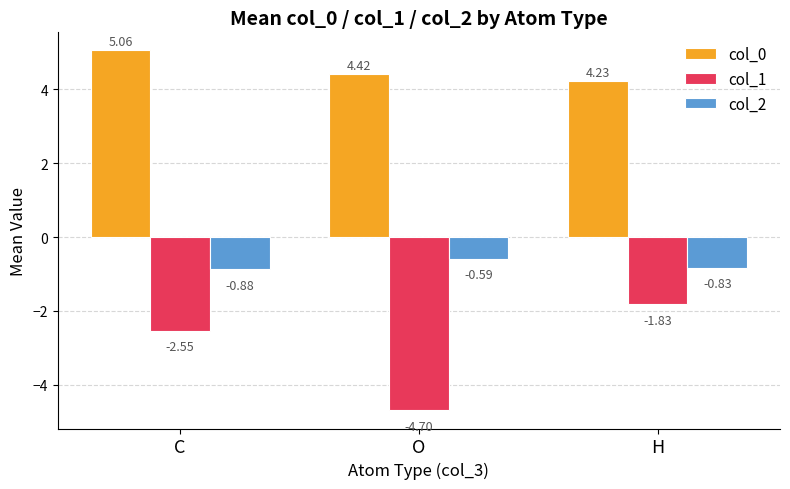

At H, list the series in order from largest to smallest.

col_0, col_2, col_1